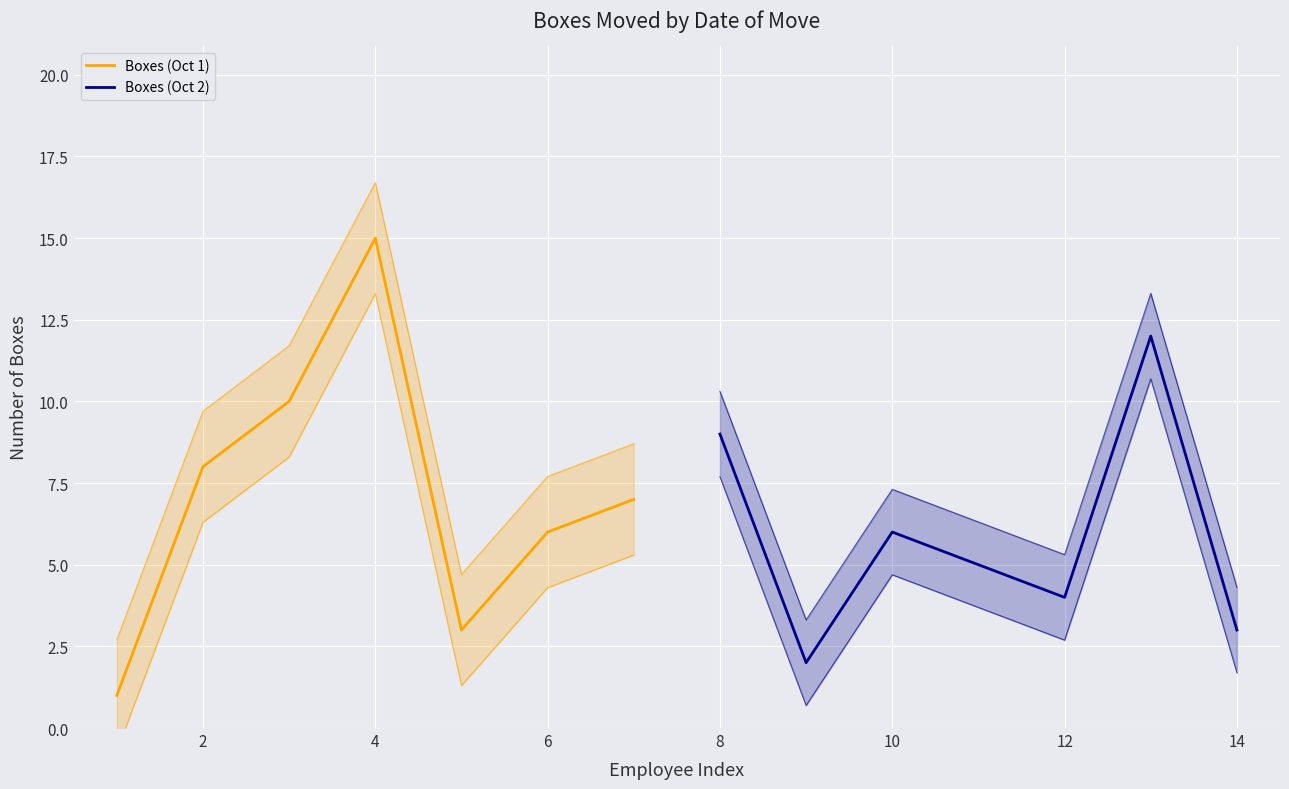

List the series in order of their overall mean, lowest first.

Boxes (Oct 2), Boxes (Oct 1)